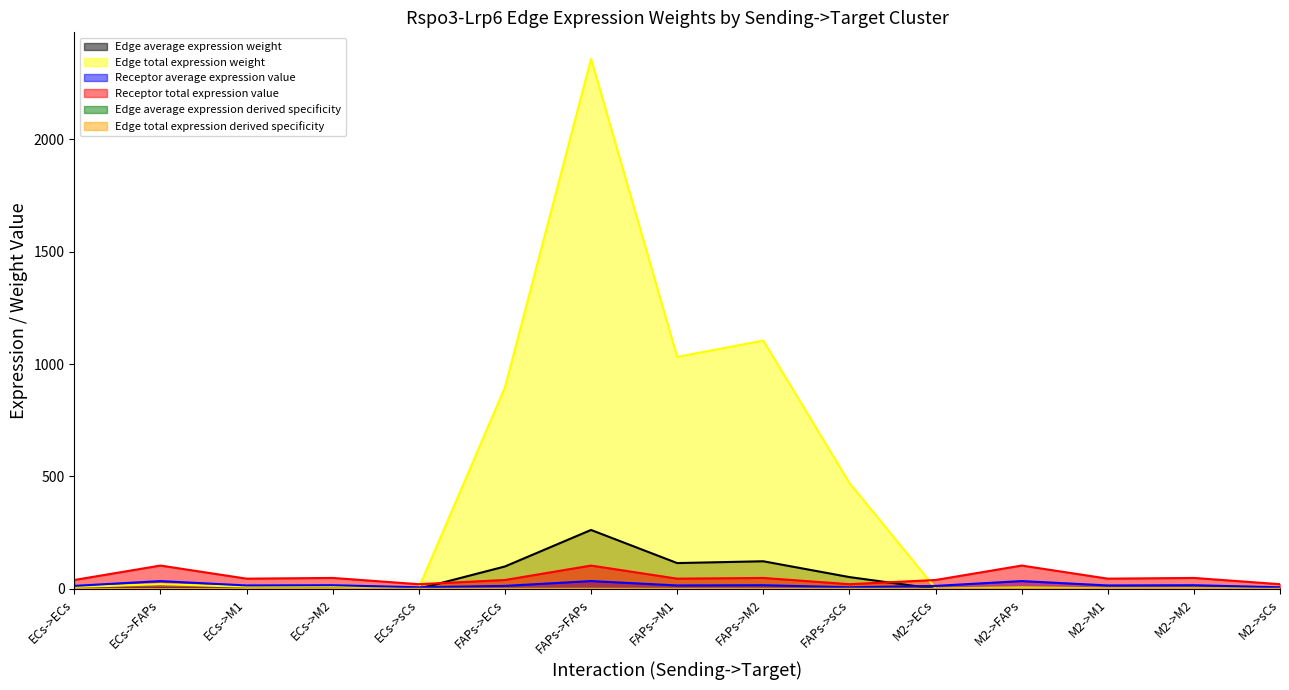

The Edge total expression weight series shows 0.0 at M2->sCs. True or false?

True